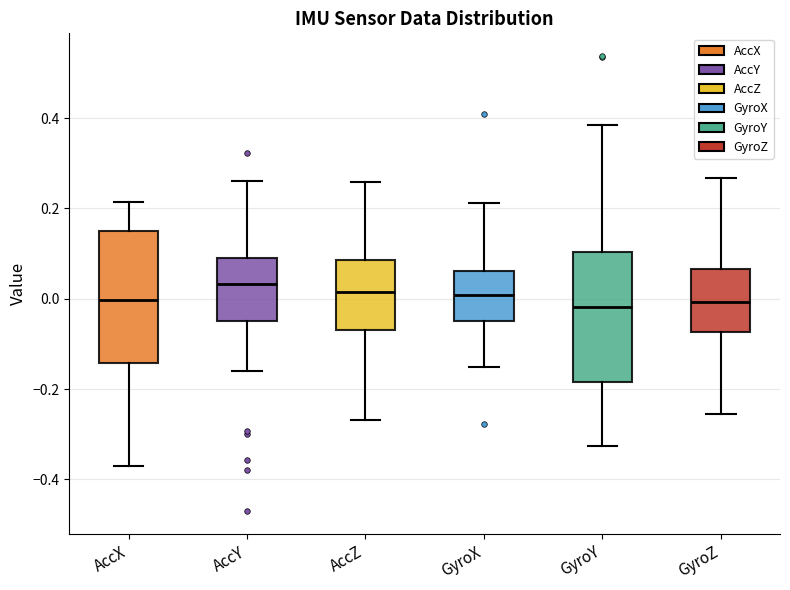

Reading left to right, transcribe this box plot: for each box, give where its median line is, the range the box spans, and where its two whiskers end, as read against the y-axis. The values are not printed on the chart, so give them approximately, as read against the axis.

AccX: median 0.00, box -0.14 to 0.14, whiskers -0.38 to 0.22
AccY: median 0.04, box -0.04 to 0.10, whiskers -0.16 to 0.26
AccZ: median 0.02, box -0.06 to 0.08, whiskers -0.26 to 0.26
GyroX: median 0.00, box -0.04 to 0.06, whiskers -0.16 to 0.22
GyroY: median -0.02, box -0.18 to 0.10, whiskers -0.32 to 0.38
GyroZ: median 0.00, box -0.08 to 0.06, whiskers -0.26 to 0.26